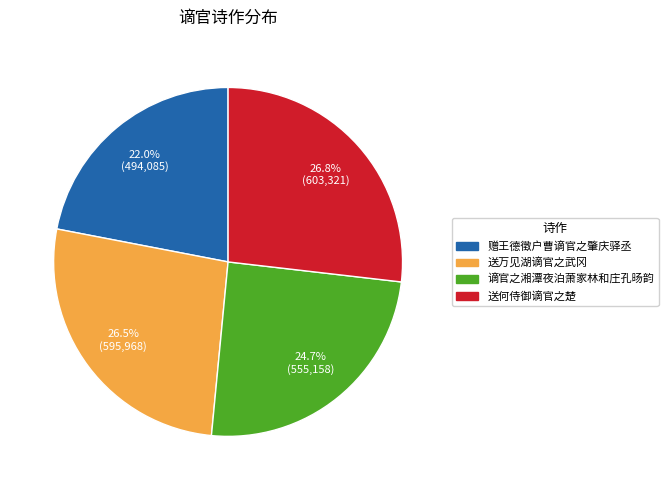

Is 送何侍御谪官之楚 the majority of the pie?

No